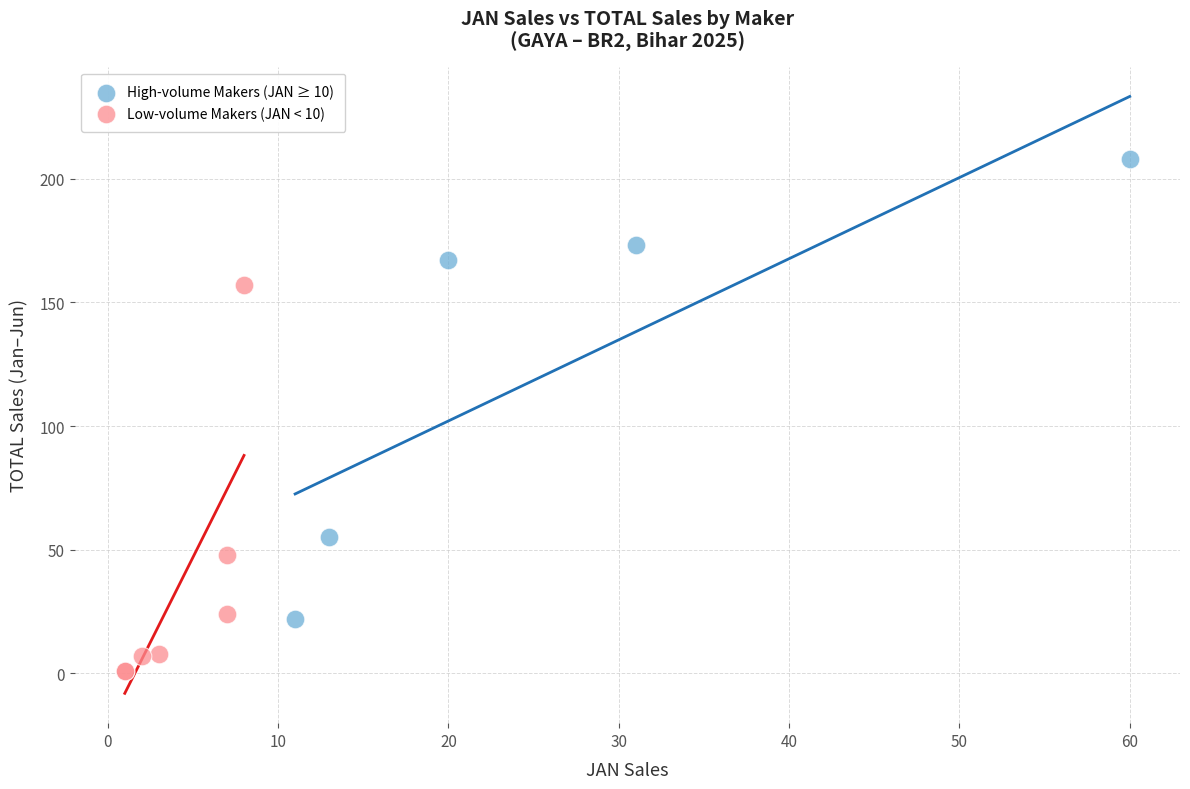

Which series contains the highest Y value?

High-volume Makers (JAN ≥ 10)